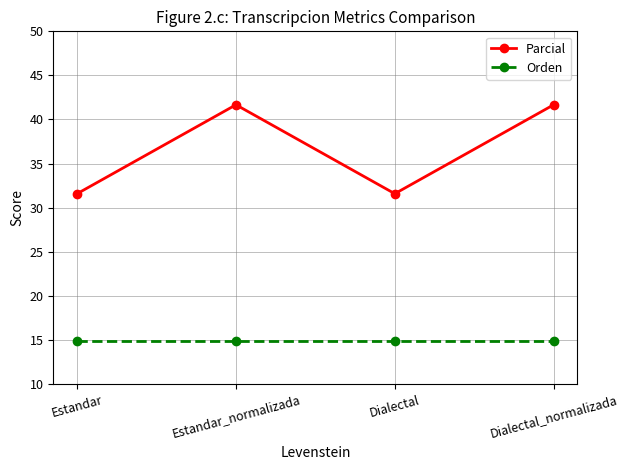

List the series in order of their overall mean, lowest first.

Orden, Parcial